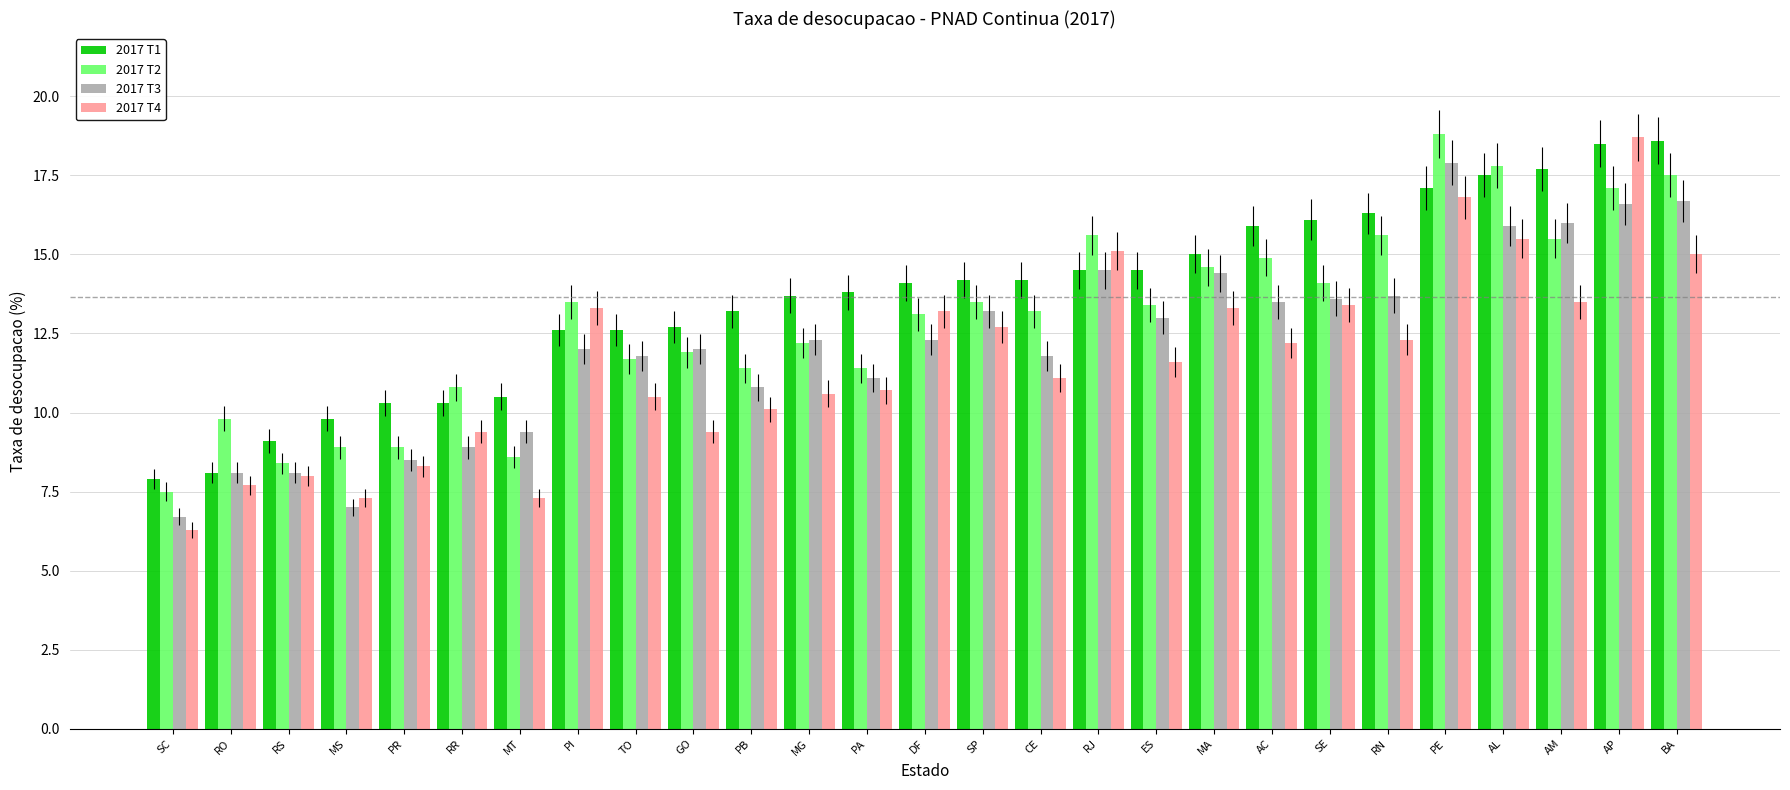

What is the spread (max minus min) of values at MT?

3.2